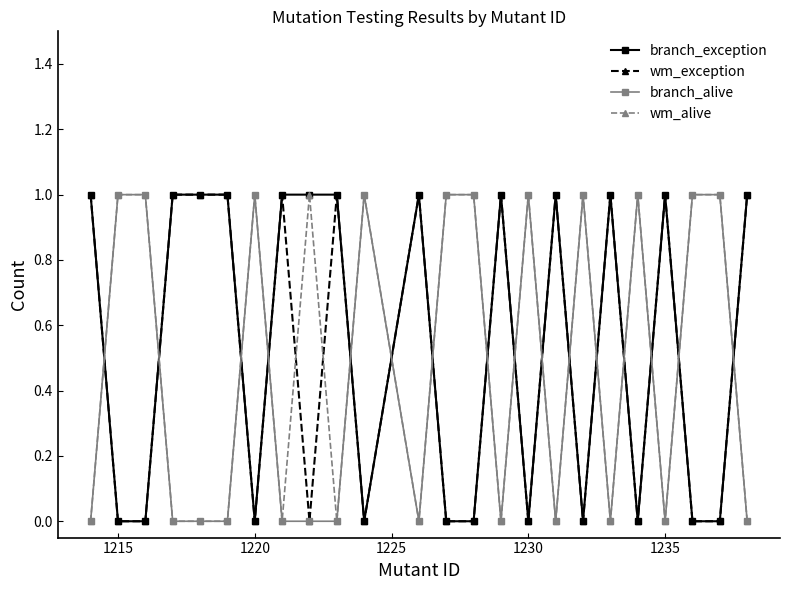

How many times do branch_exception and branch_alive cross each other?

16